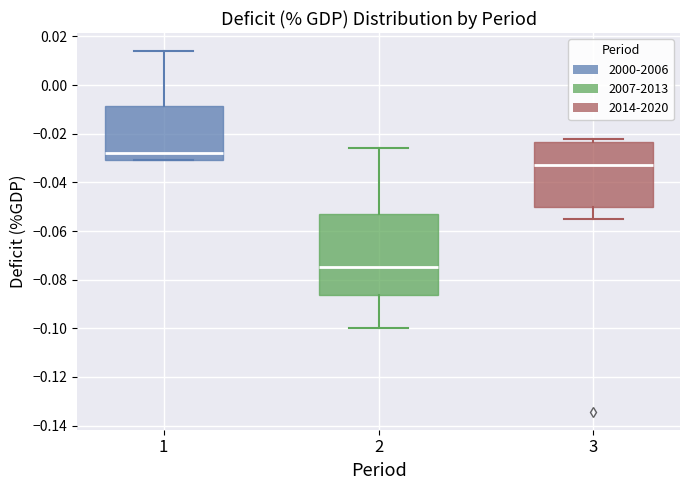

Which box is the tallest, from its lower edge to its upper edge?

2